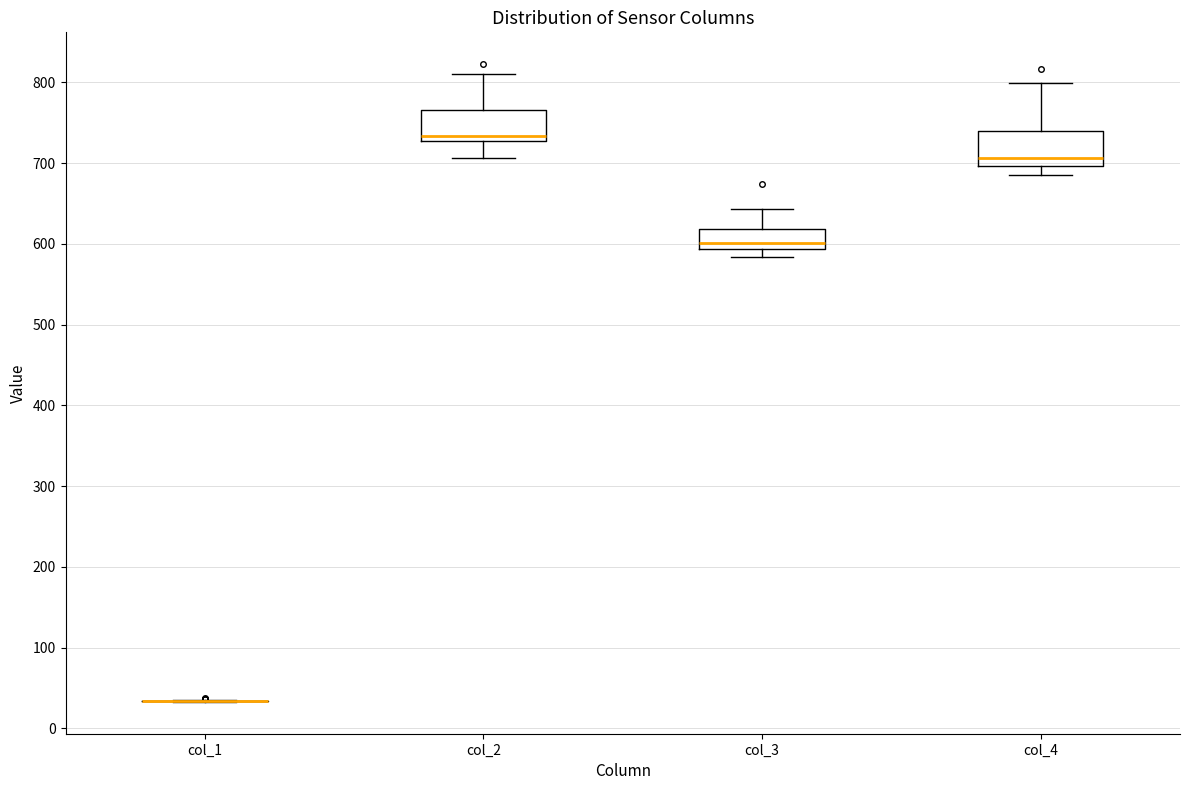

Reading left to right, transcribe this box plot: for each box, give where its median line is, the range the box spans, and where its two whiskers end, as read against the y-axis. The values are not printed on the chart, so give them approximately, as read against the axis.

col_1: box collapsed to a line at 30, whiskers 30 to 40
col_2: median 730 (just above the box's lower edge), box 730 to 770, whiskers 710 to 810
col_3: median 600, box 590 to 620, whiskers 580 to 640
col_4: median 710, box 700 to 740, whiskers 690 to 800